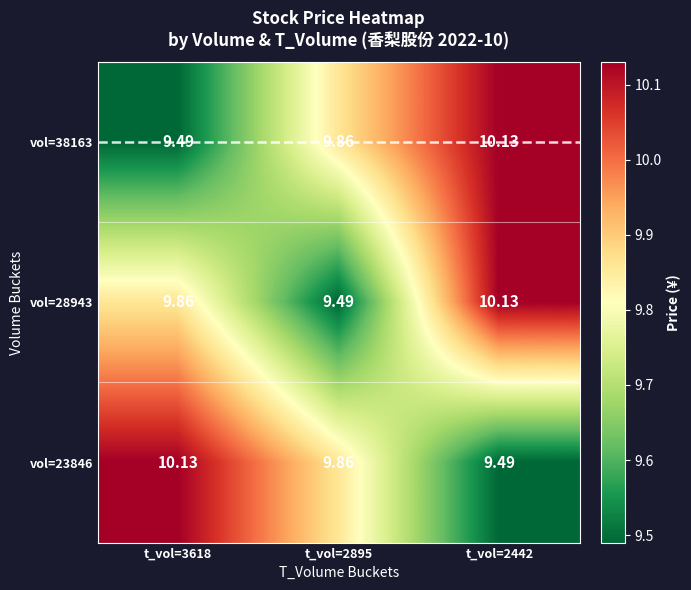

Is the value of vol=38163 at t_vol=2442 greater than the value of vol=28943 at t_vol=3618?

Yes